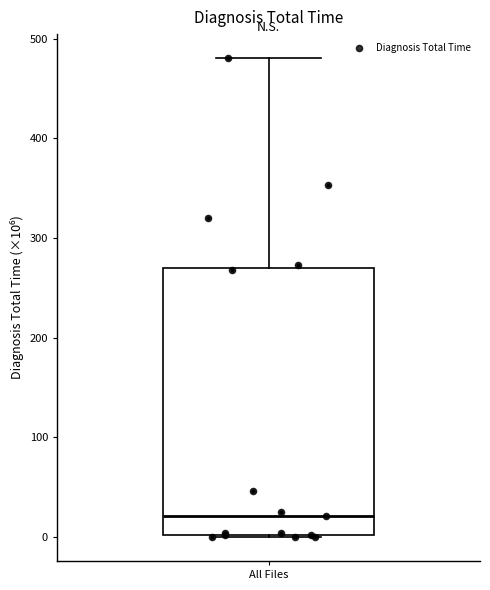

Where does the upper whisker of the box for All Files end on the y-axis? The values are not printed on the chart, so give them approximately, as read against the axis.

480